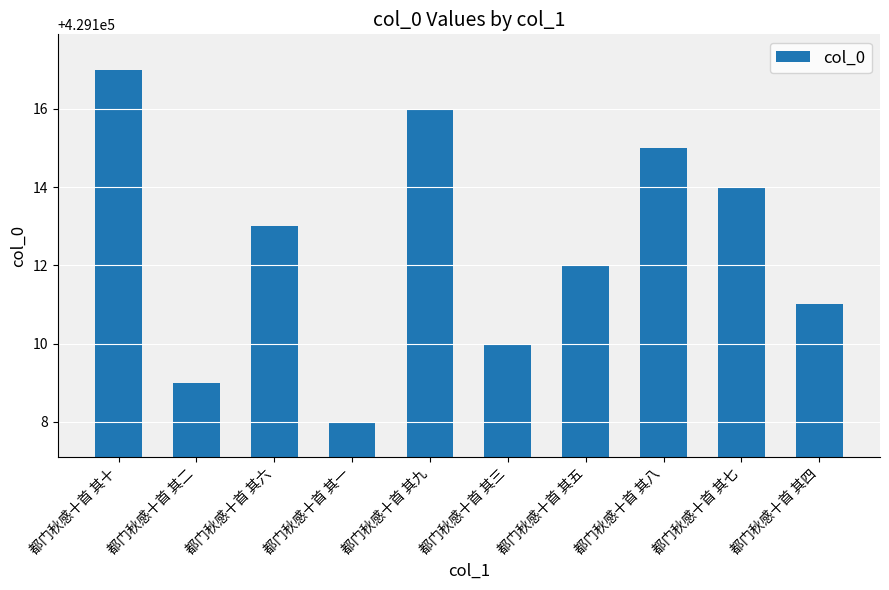

What is the difference between the maximum and second lowest values?

8